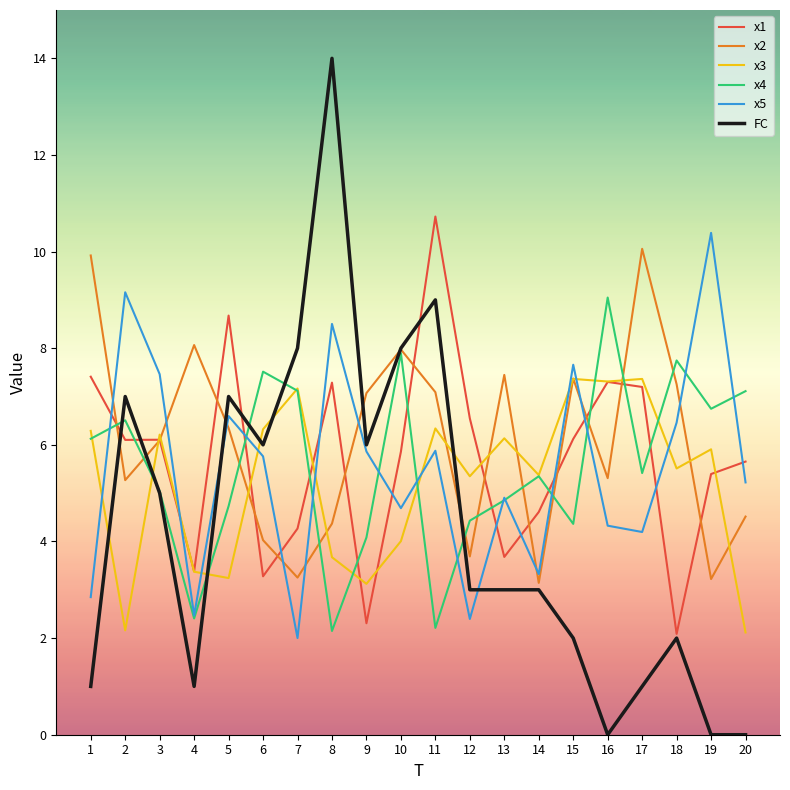

What is the difference between the x1 values at 5 and 14?

4.1